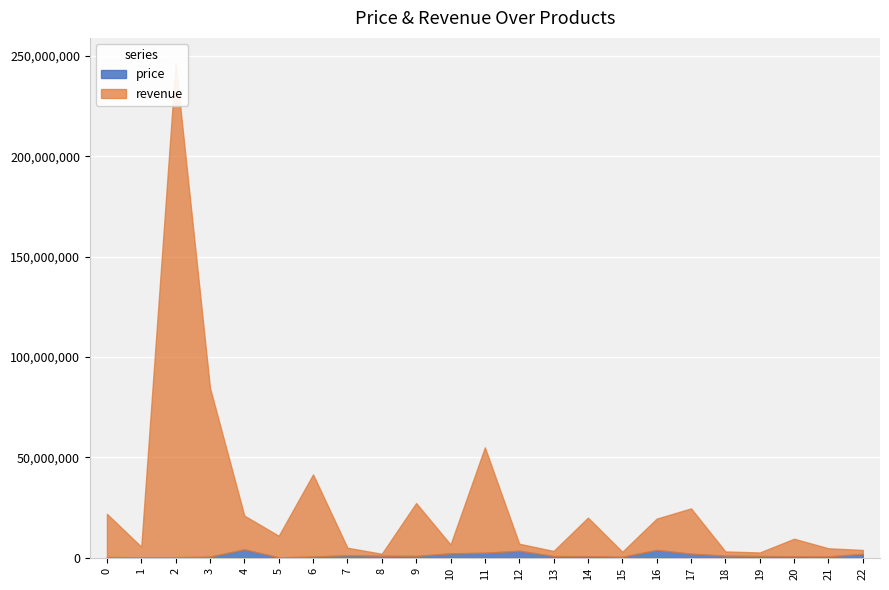

True or false: sales has a value of 5 at 7.

False